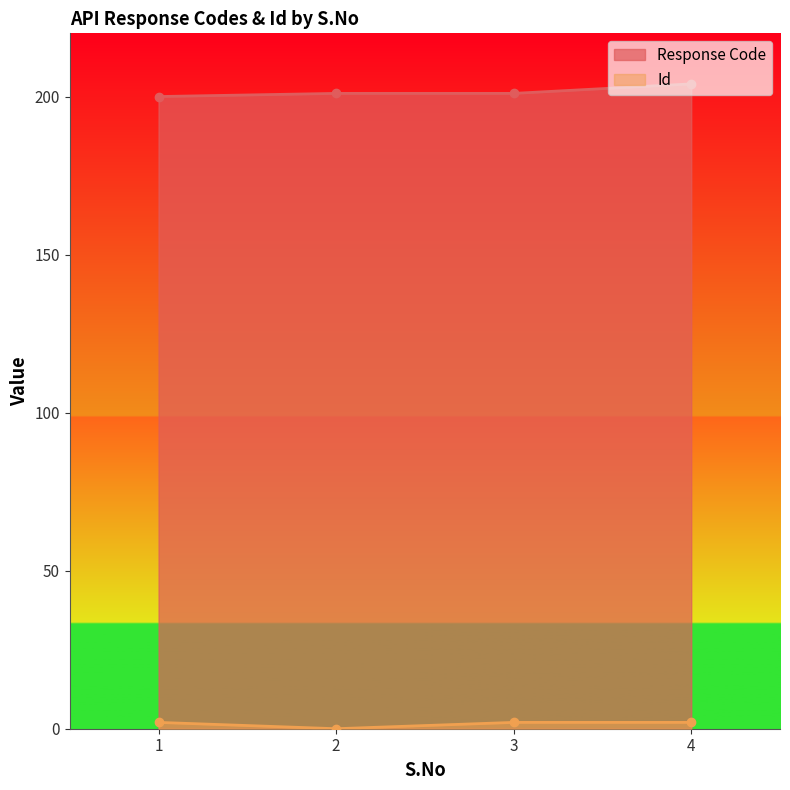

Rank the categories by Id value from lowest to highest.

2, 1, 3, 4